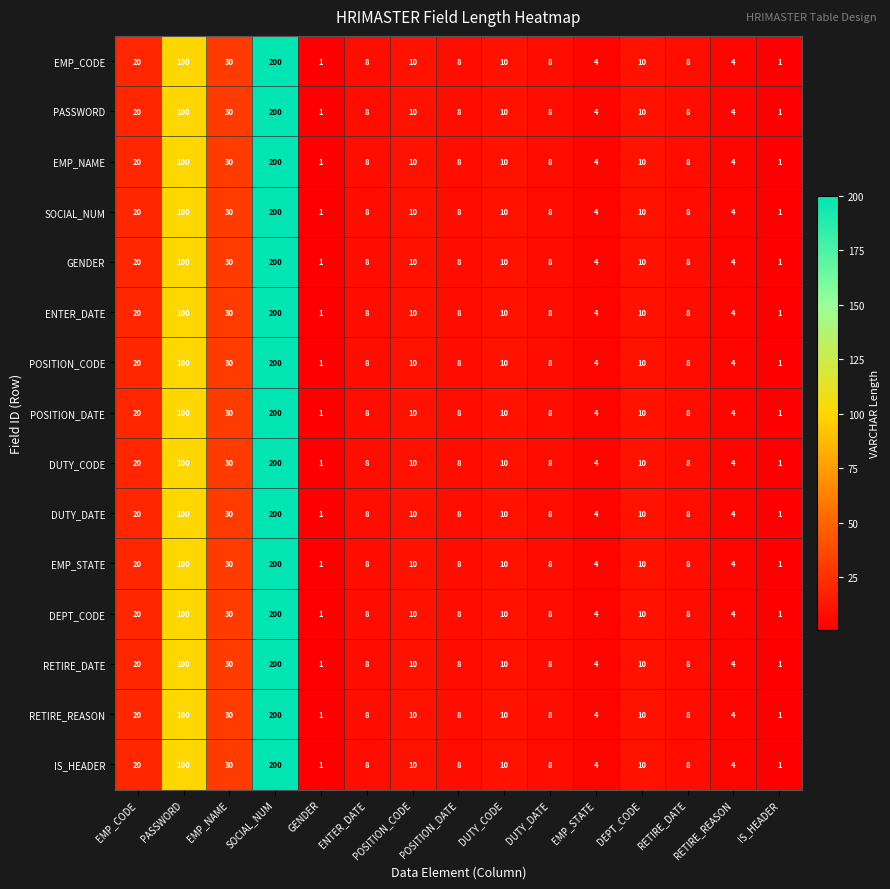

What is the greatest value displayed?

200